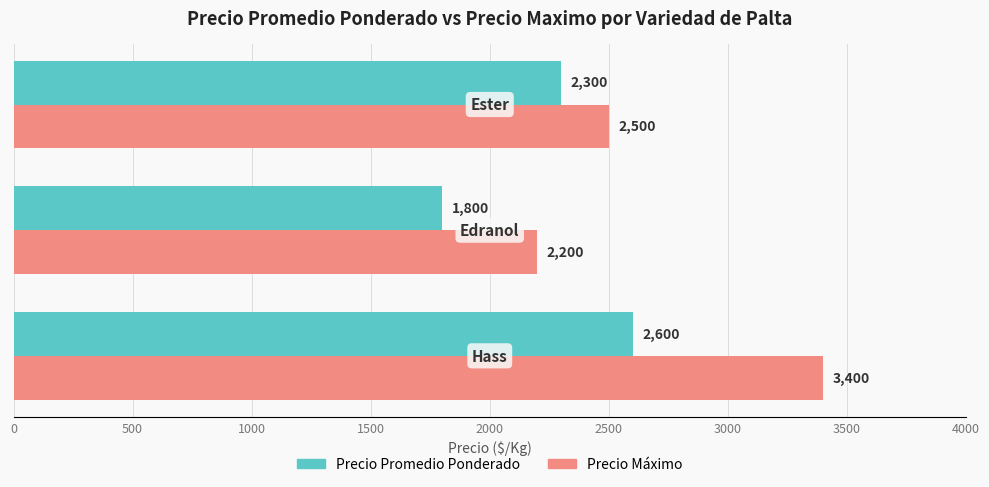

What is the minimum value shown in the chart?

1800